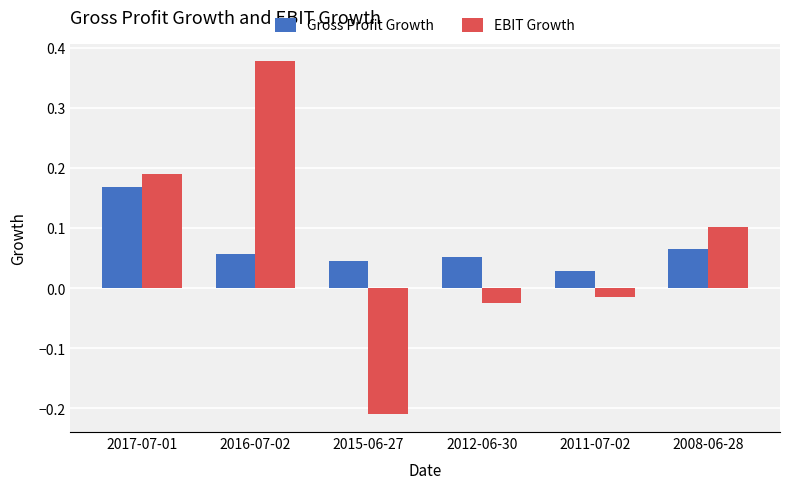

What are all the series names shown in the legend?

Gross Profit Growth, EBIT Growth